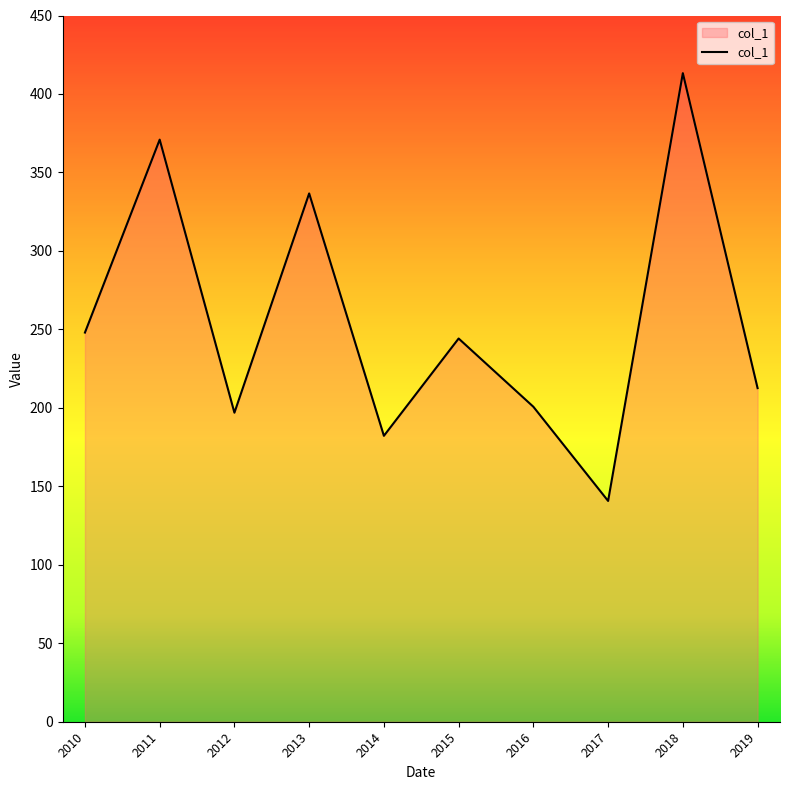

The chart shows a value of 181.8 at 2018. True or false?

False